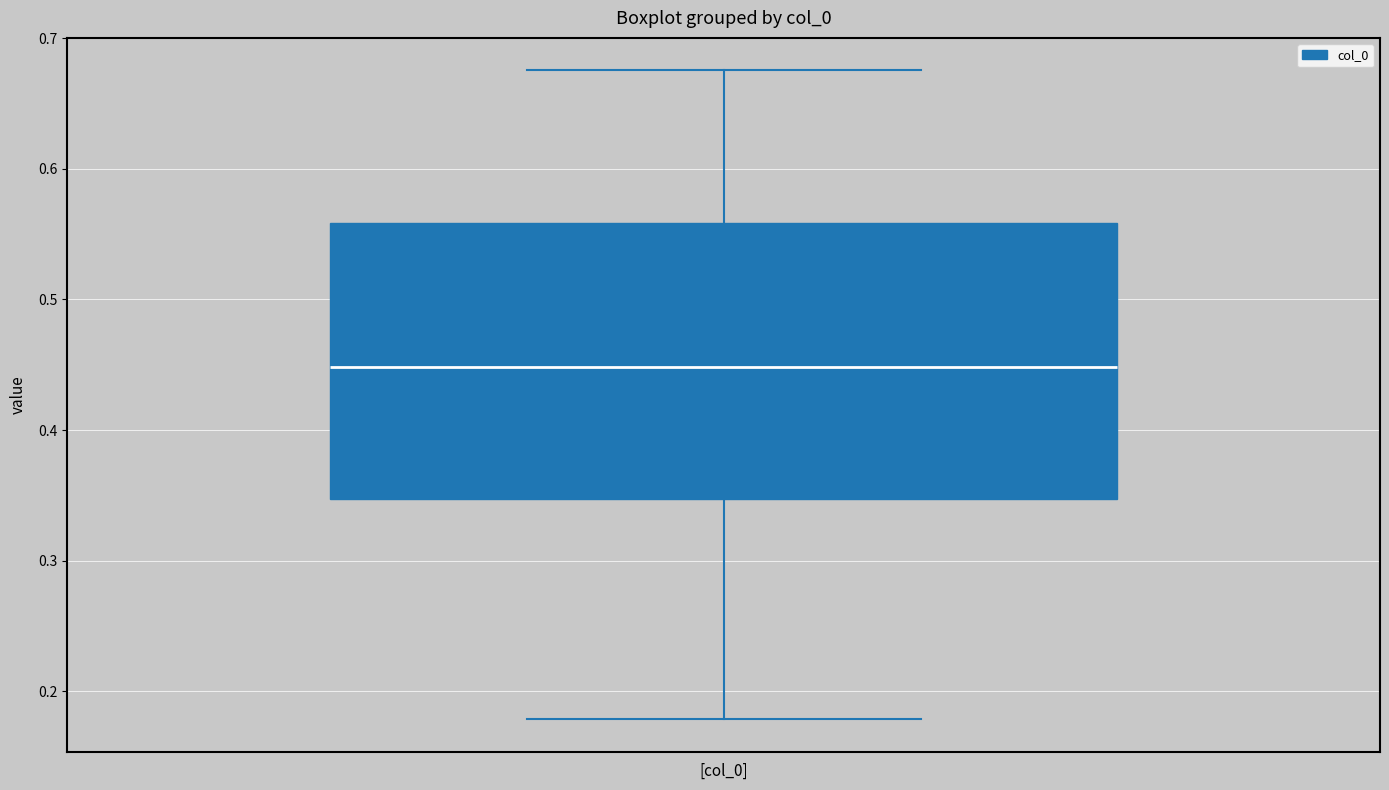

Read this box plot against the y-axis: the position of the median line, the range covered by the box, and the ends of both whiskers. The values are not printed on the chart, so give them approximately, as read against the axis.

median 0.45, box 0.35 to 0.56, whiskers 0.18 to 0.68